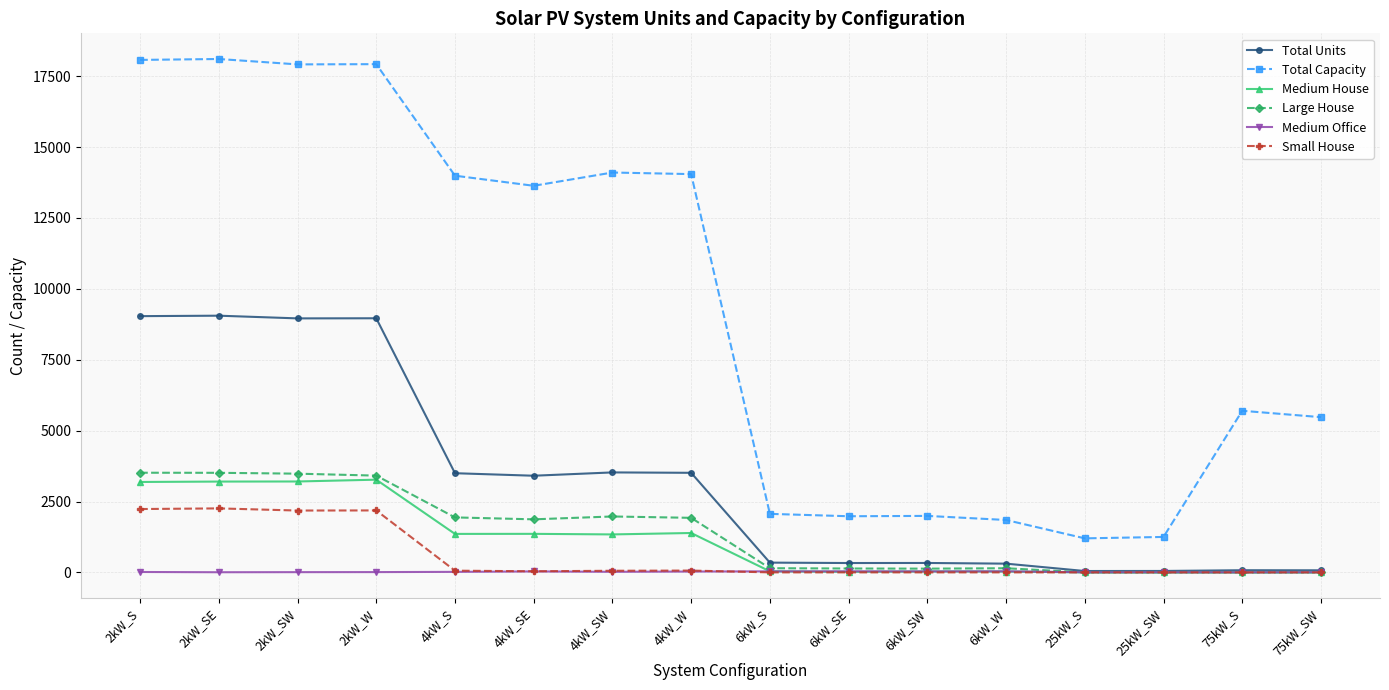

Which series has the widest spread of values?

Total Capacity